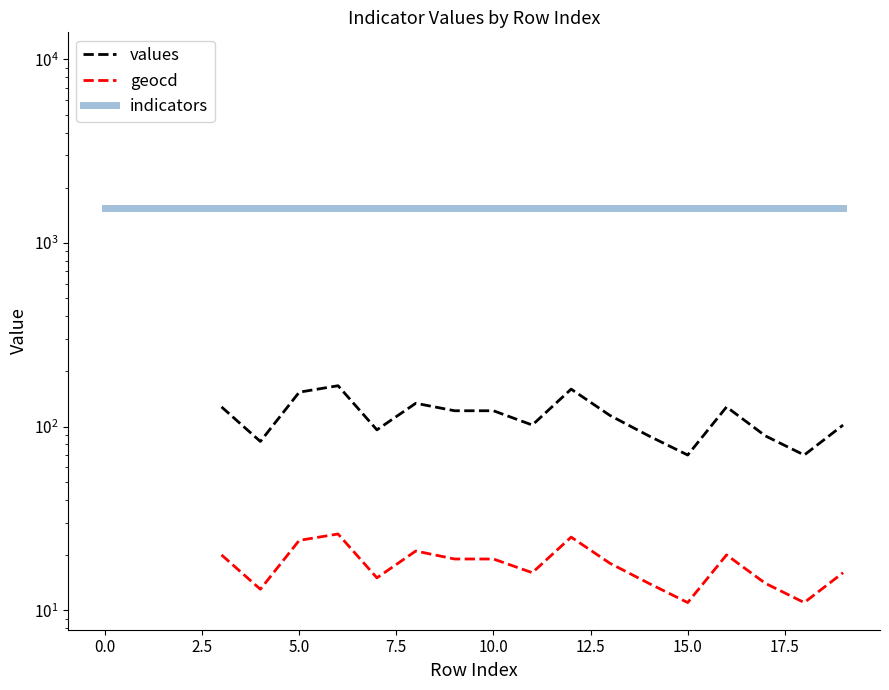

How many interior local peaks does the geocd series have?

4